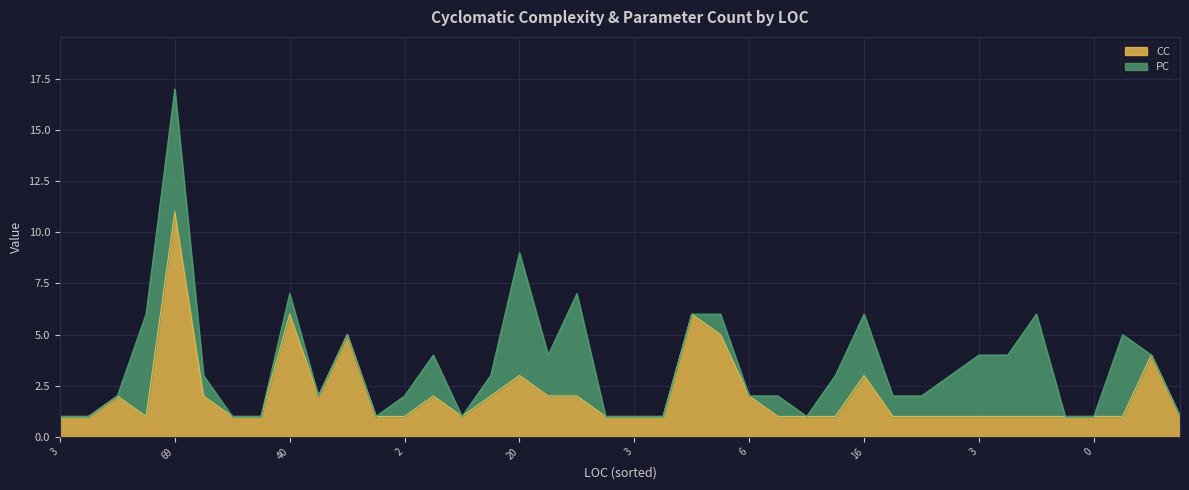

How many values are between 1 and 2?

32